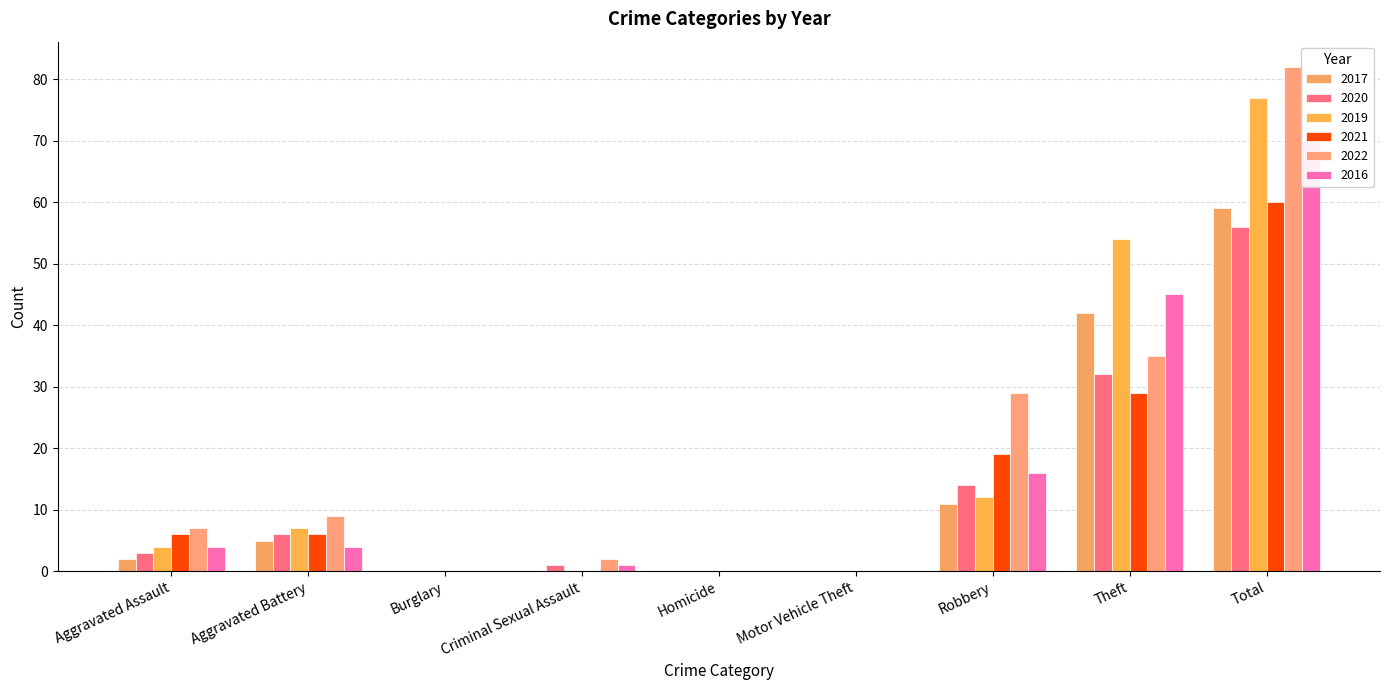

Is it true that 2021 equals 6 at Aggravated Battery?

True